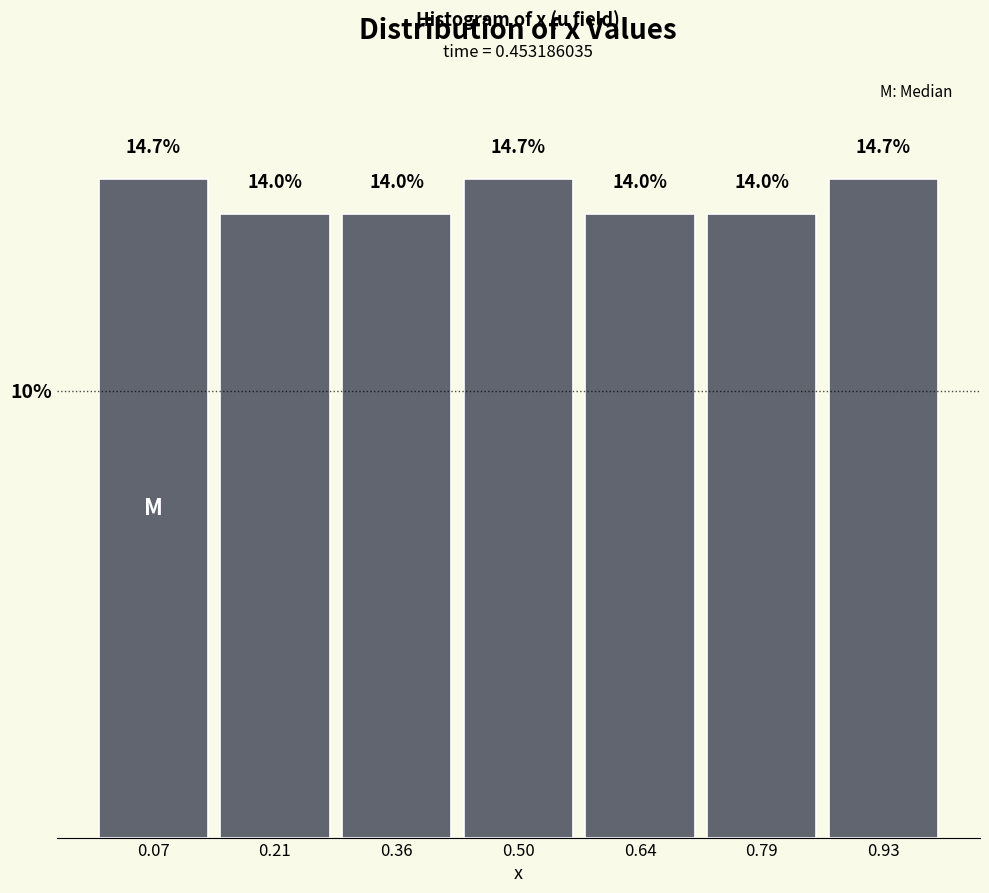

Reading left to right, list every bar in this chart as the range it spans on the x-axis followed by its height. The bar edges are not printed on the chart, so give them approximately, as read against the axis.

0.00 to 0.14: 14.7
0.14 to 0.28: 14.0
0.28 to 0.42: 14.0
0.42 to 0.58: 14.7
0.58 to 0.72: 14.0
0.72 to 0.86: 14.0
0.86 to 1.00: 14.7